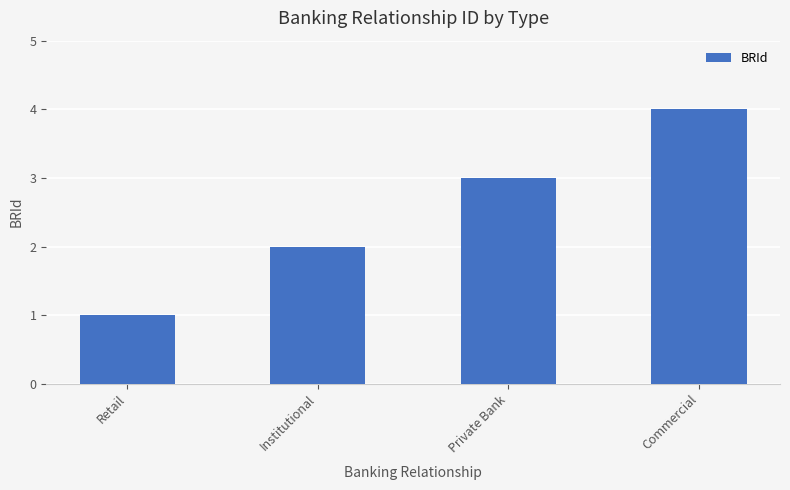

What is the label of the 1st bar from the right?

Commercial